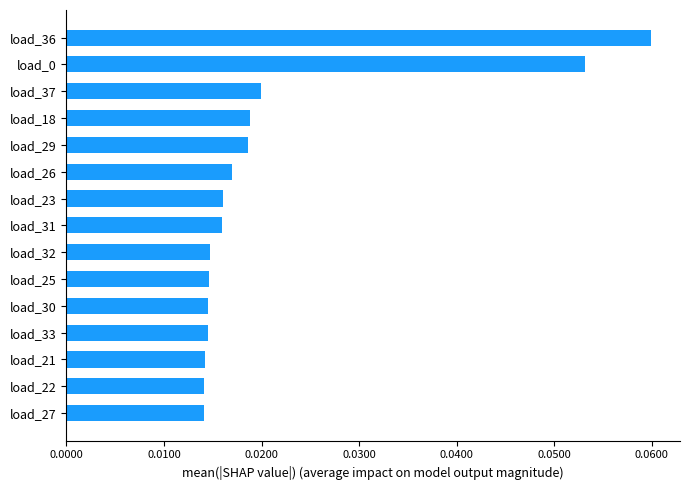

Which category has the highest value across all series?

load_36